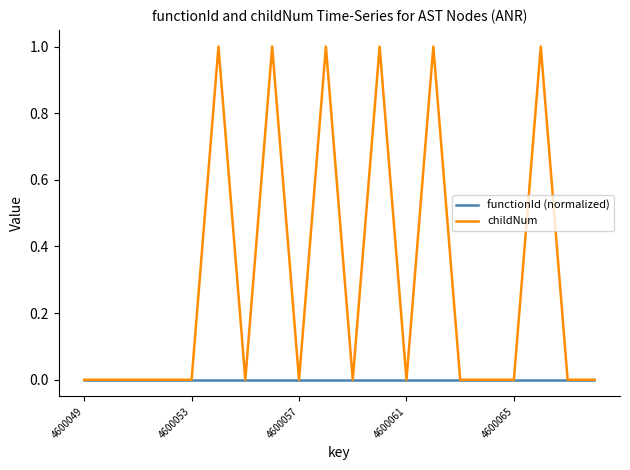

Rank the series by their maximum value, from lowest to highest.

functionId (normalized), childNum